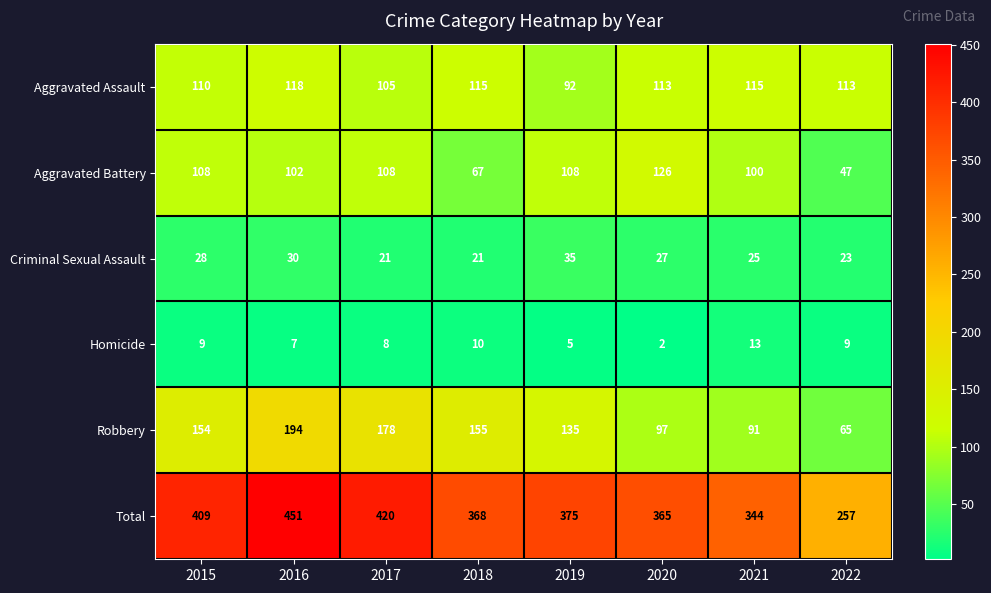

What value does the Criminal Sexual Assault series have at 2016, to the nearest 10?

30